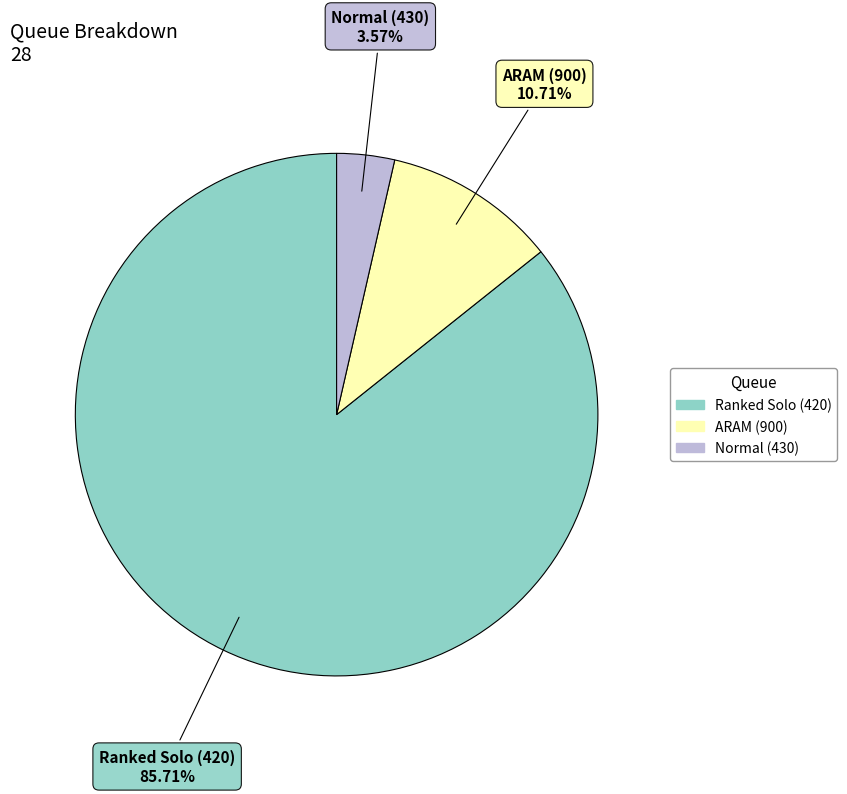

Which category accounts for the majority?

Ranked Solo (420)